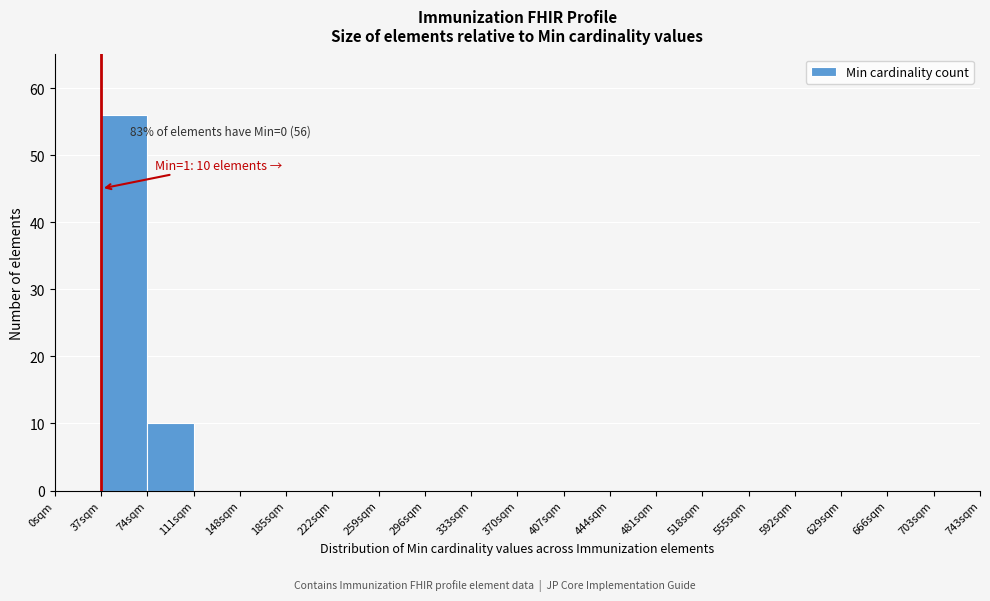

Over which range of the x-axis is the bar tallest?

37 to 74